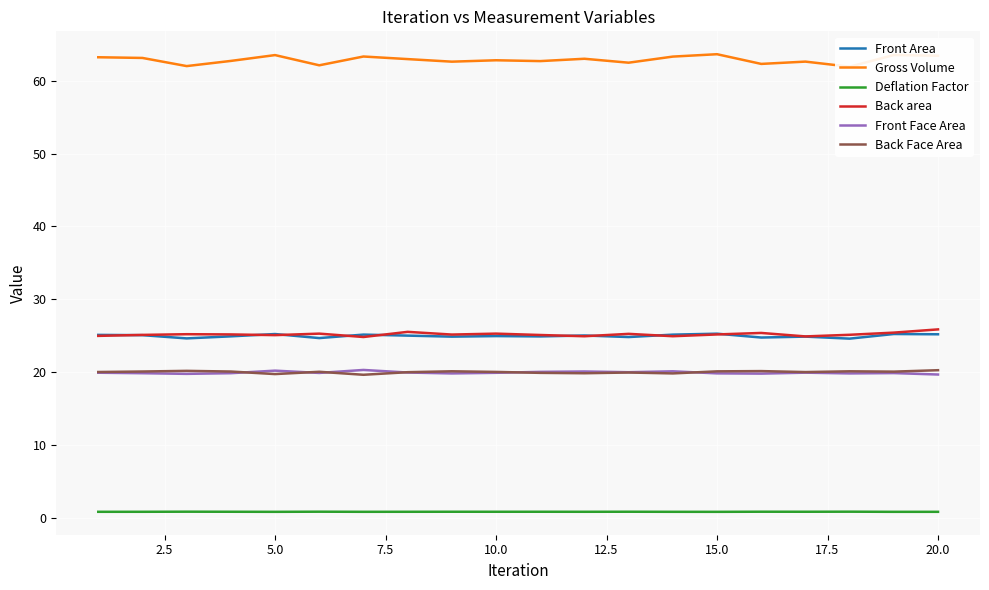

How many distinct data groups are displayed?

6